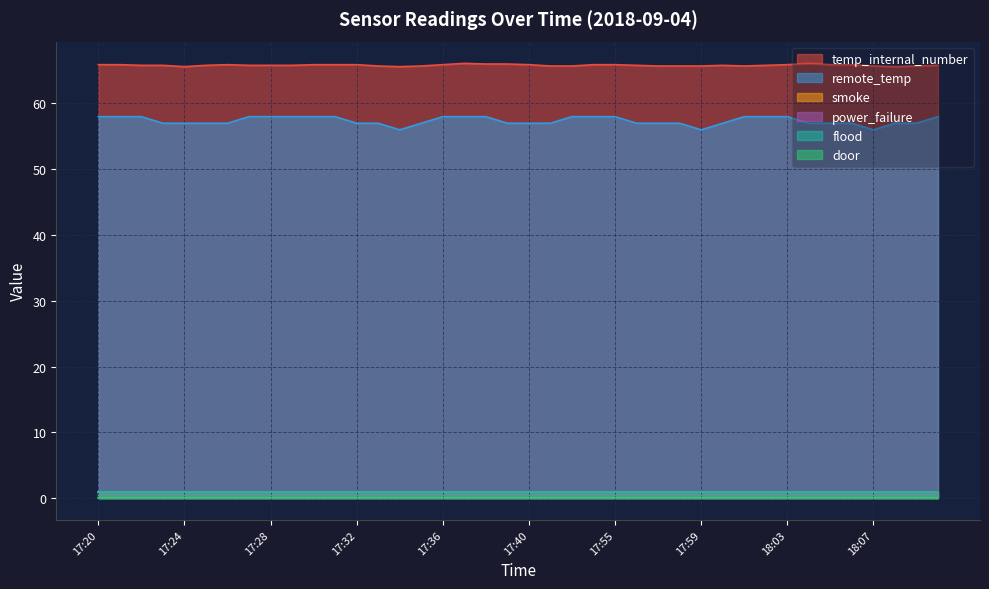

Does the chart have visible grid lines?

Yes